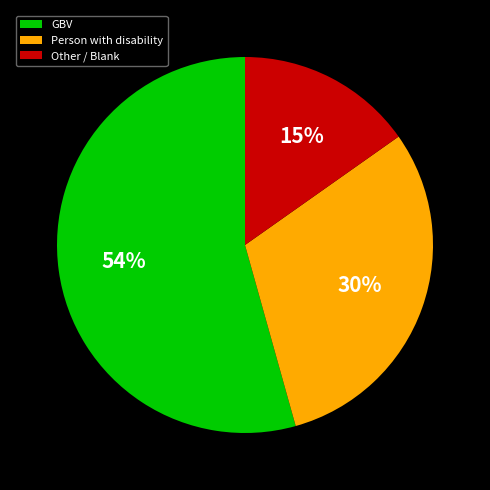

Combined, do GBV and Other / Blank account for over 50%?

Yes